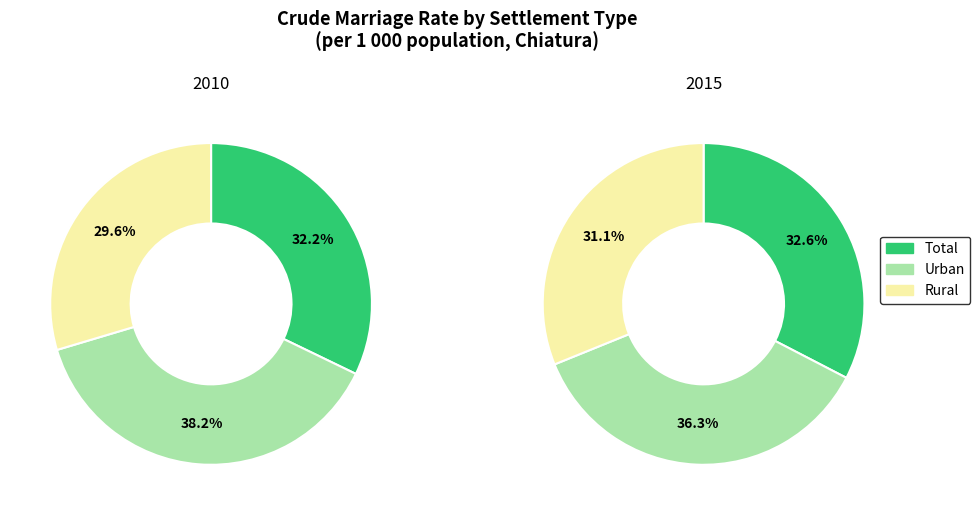

Between Rural and Urban, which is larger?

Urban